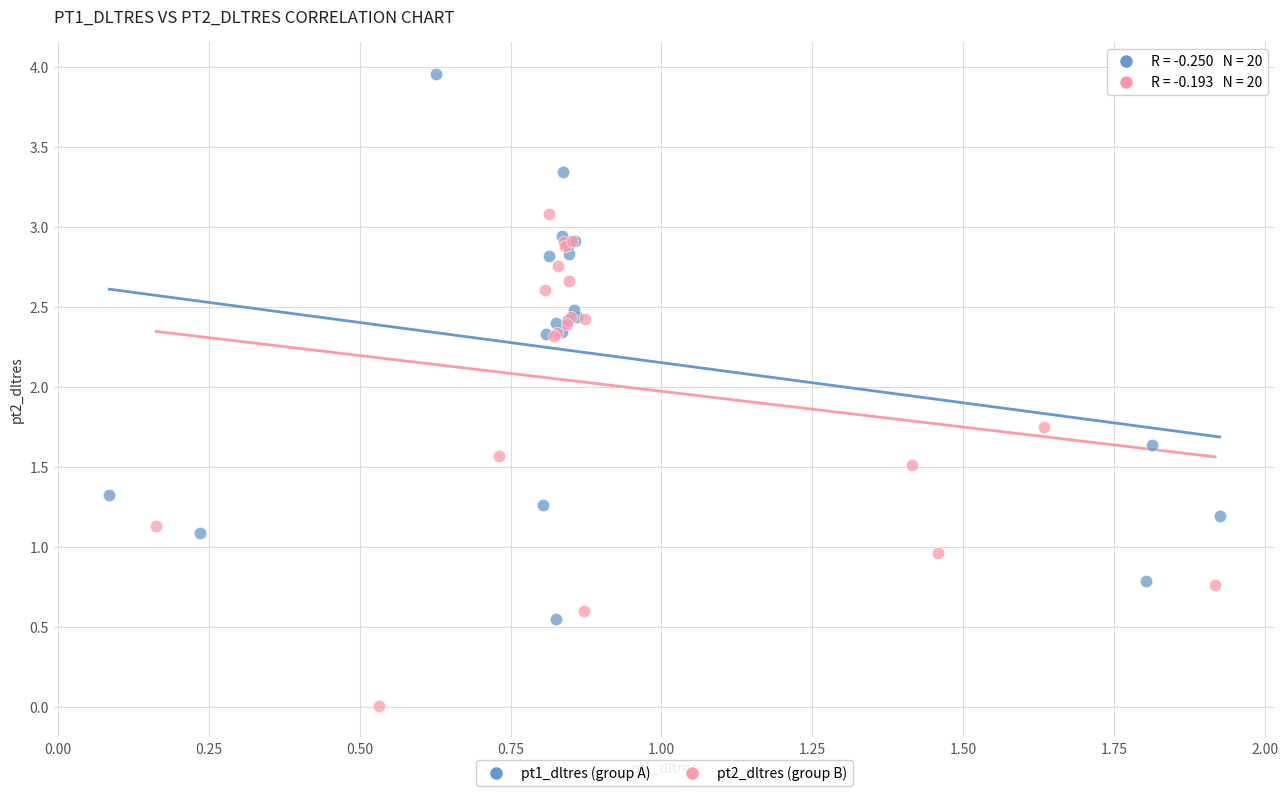

What are all the series names shown in the legend?

pt1_dltres (group A), pt2_dltres (group B)